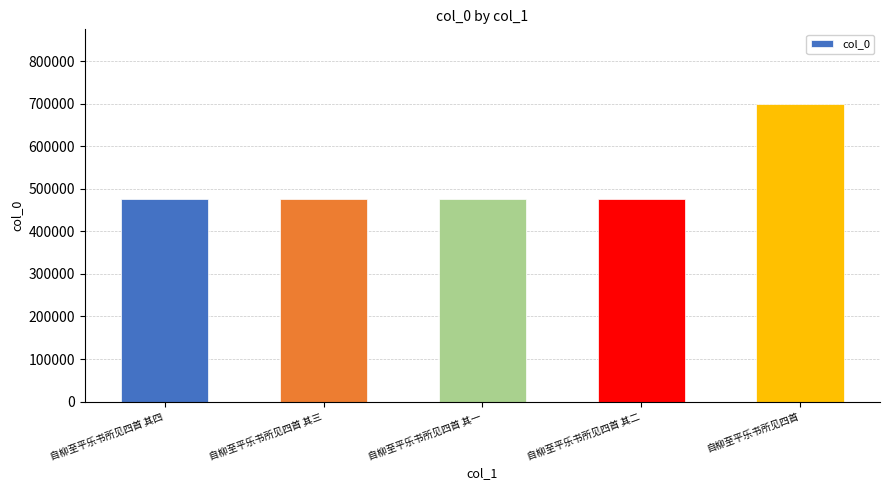

Where does the data first go above 475284?

自柳至平乐书所见四首 其四